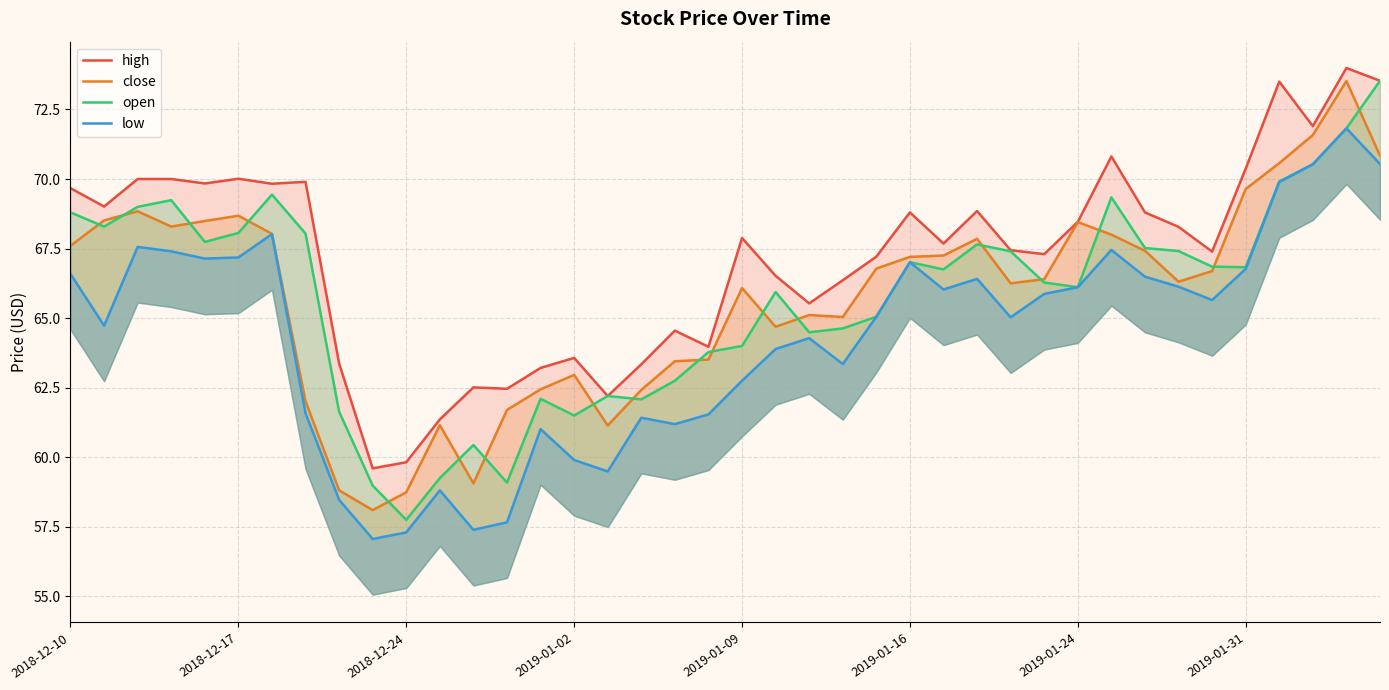

What is the label of the 32nd point from the left?

31